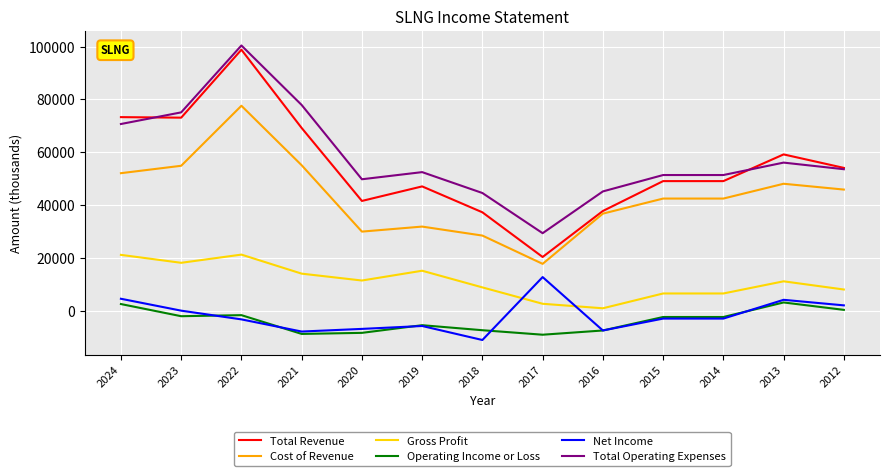

What is the maximum value for Total Operating Expenses?

100400